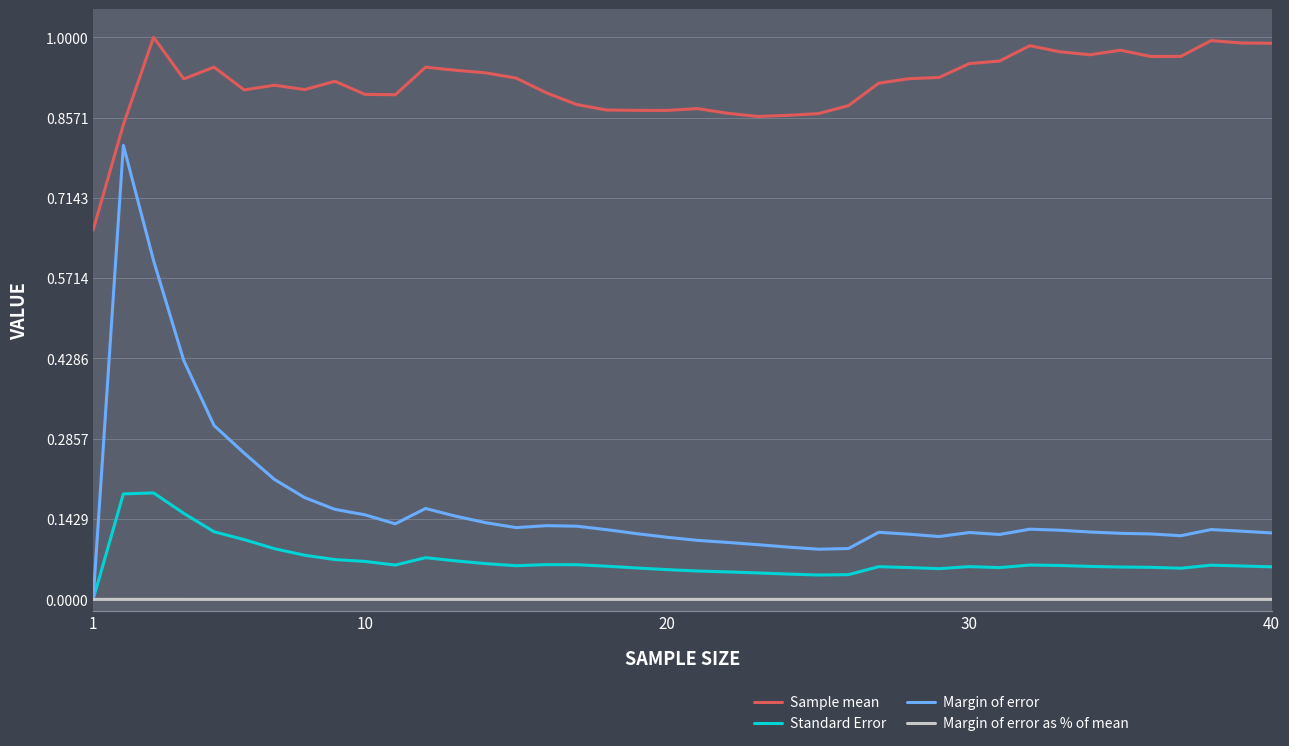

How many lines are shown in the chart?

4